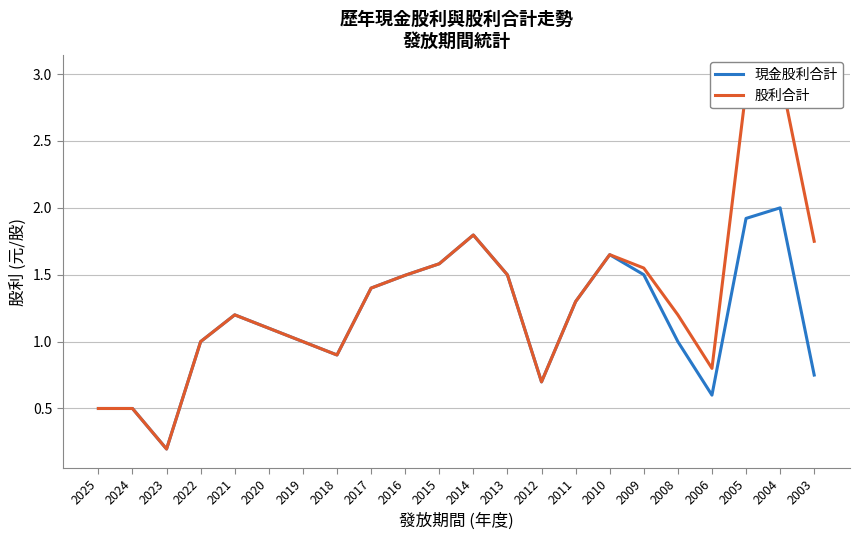

True or false: 現金股利合計 and 股利合計 intersect in this chart.

False